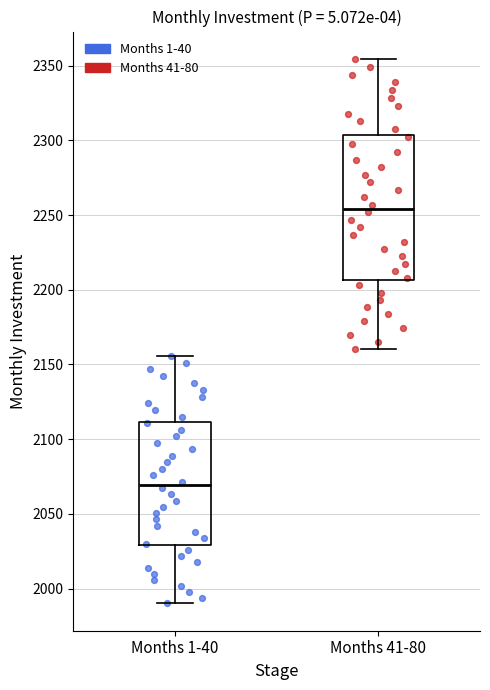

Reading left to right, transcribe this box plot: for each box, give where its median line is, the range the box spans, and where its two whiskers end, as read against the y-axis. The values are not printed on the chart, so give them approximately, as read against the axis.

Months 1-40: median 2070, box 2030 to 2110, whiskers 1990 to 2155
Months 41-80: median 2255, box 2205 to 2305, whiskers 2160 to 2355